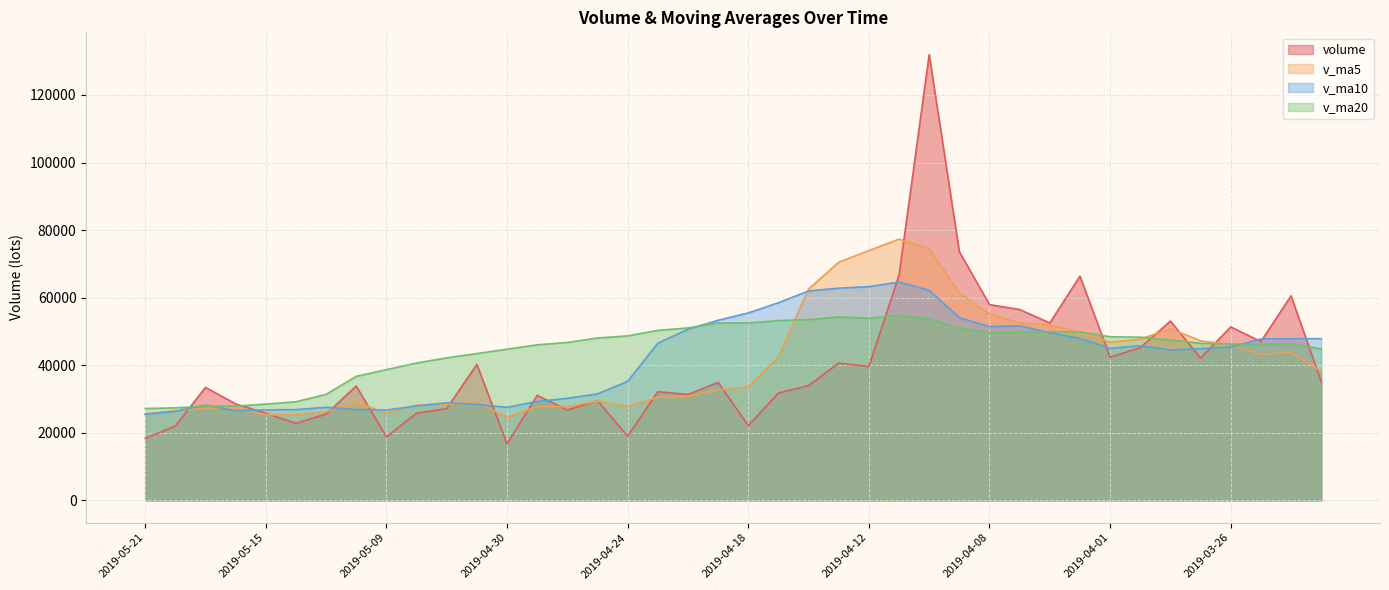

Which series ends up on top after the final intersection of v_ma20 and volume?

v_ma20